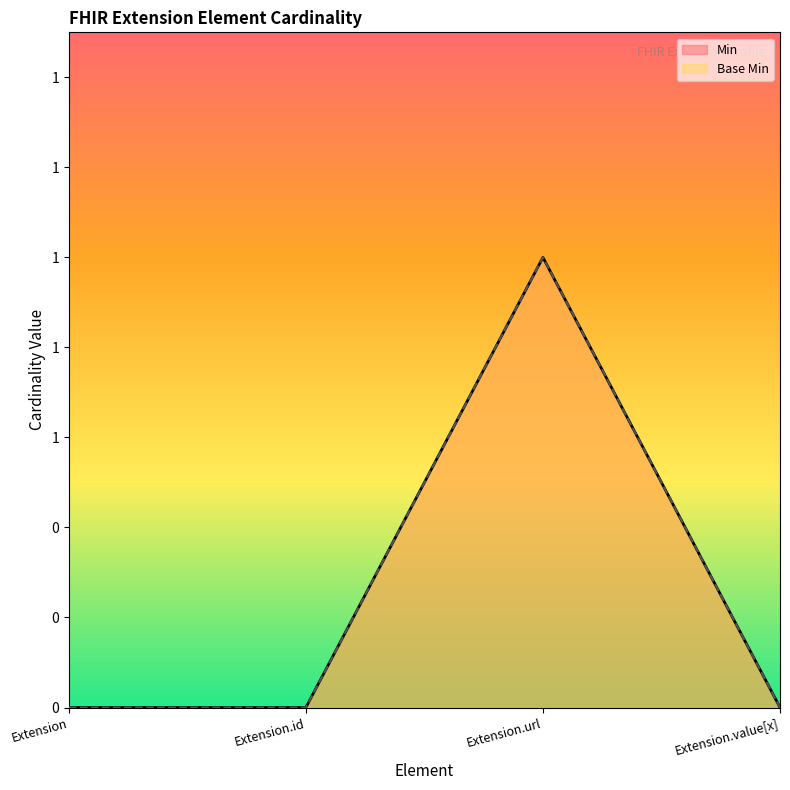

How many positive values does the Base Min series have?

1